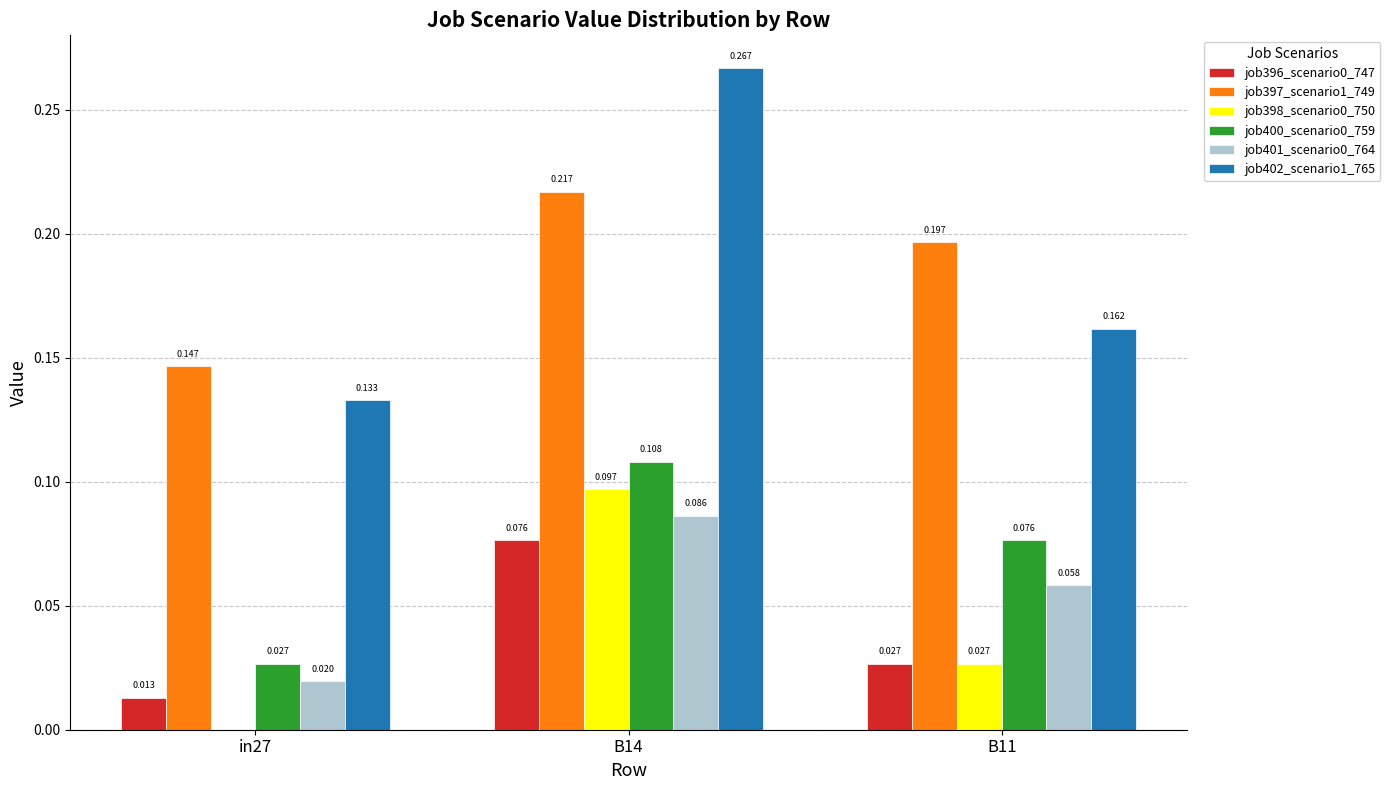

What is the maximum value for job396_scenario0_747?

0.1